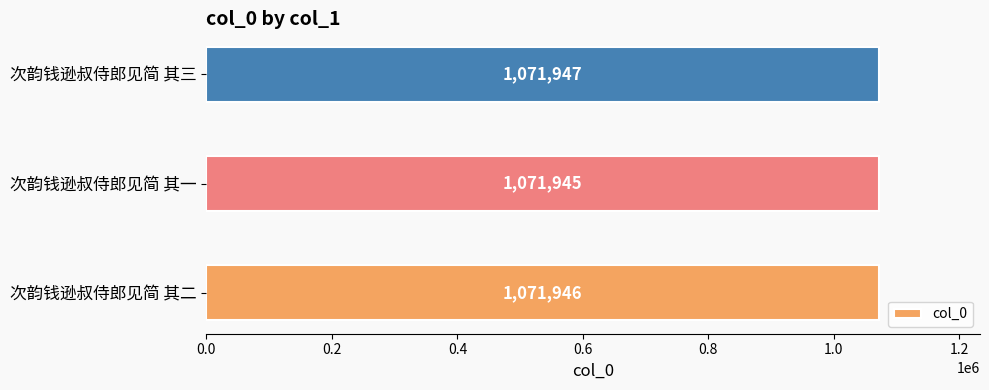

How many values are between 1071945 and 1071947?

3